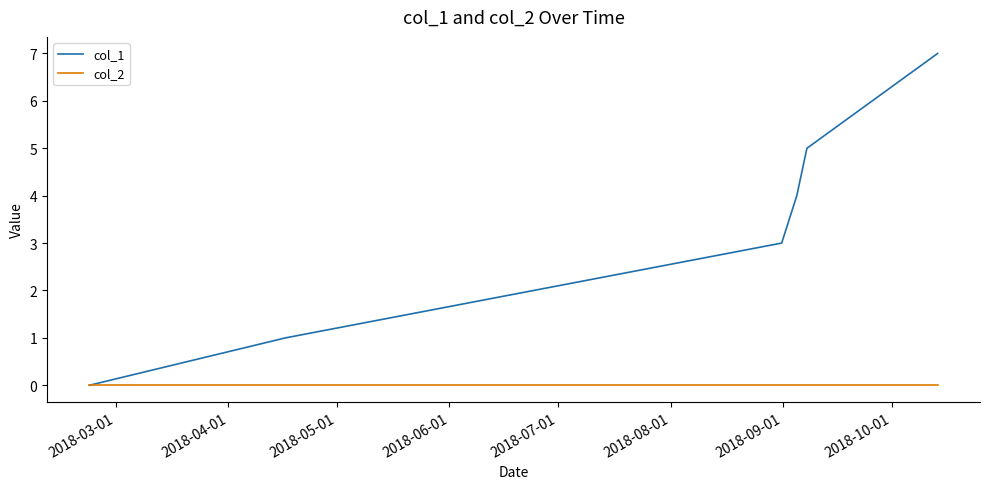

What are all the series names shown in the legend?

col_1, col_2